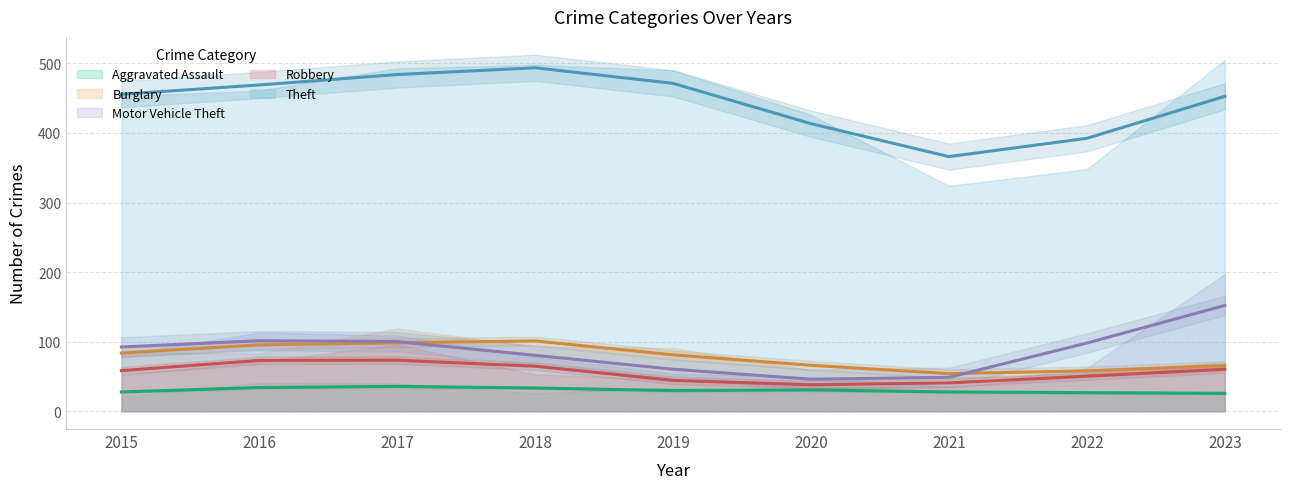

True or false: Burglary and Robbery cross at least once.

False